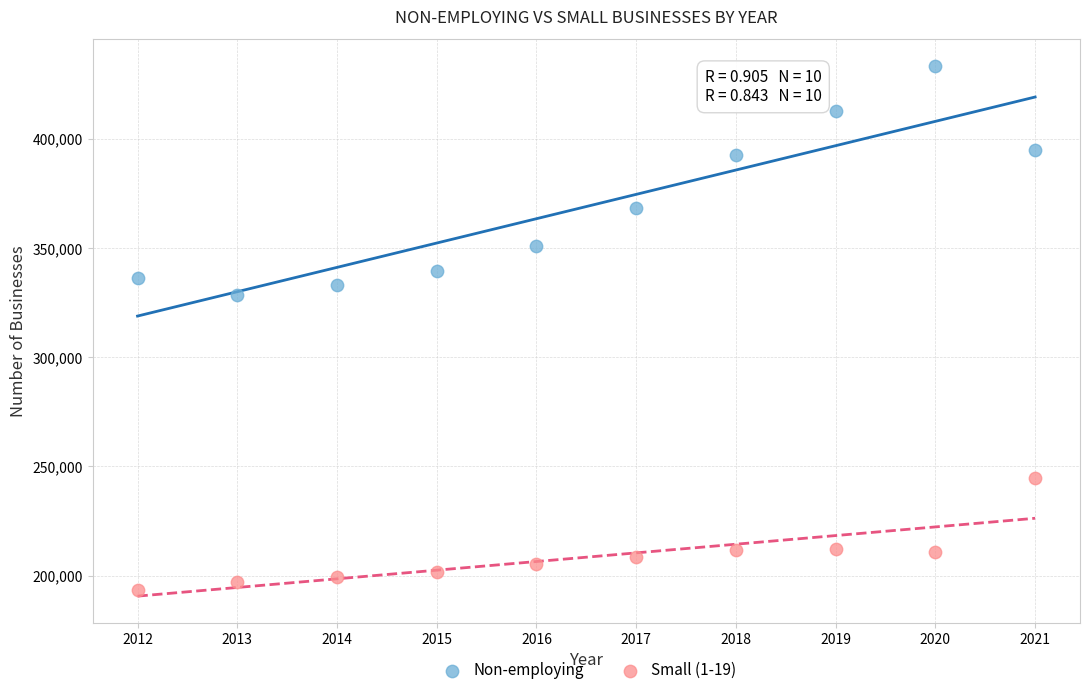

What is the X range (max minus min) for the scatter plot?

9